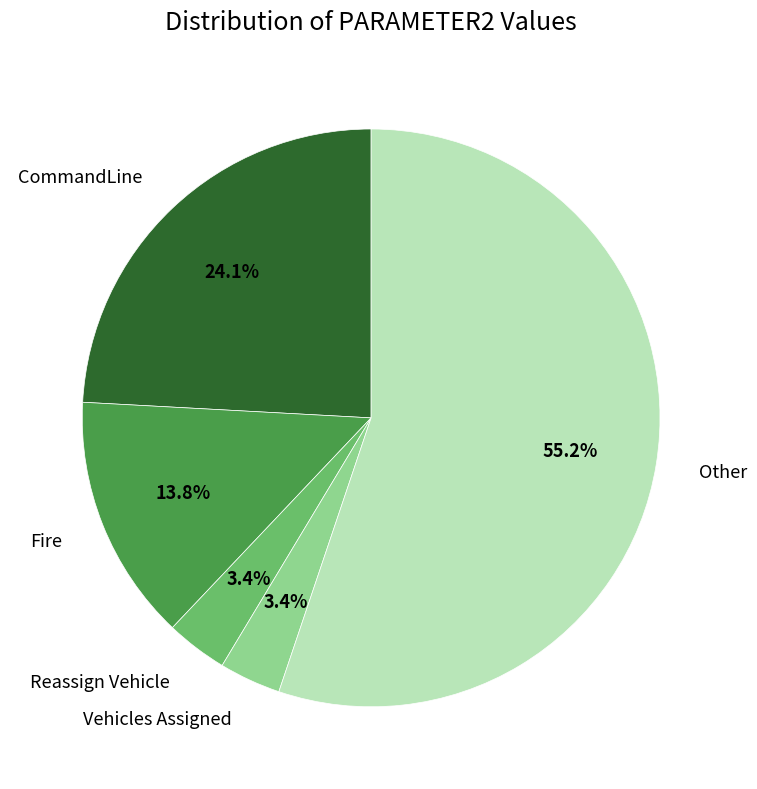

To the nearest percent, what is the difference between the largest and smallest slice percentages?

52%